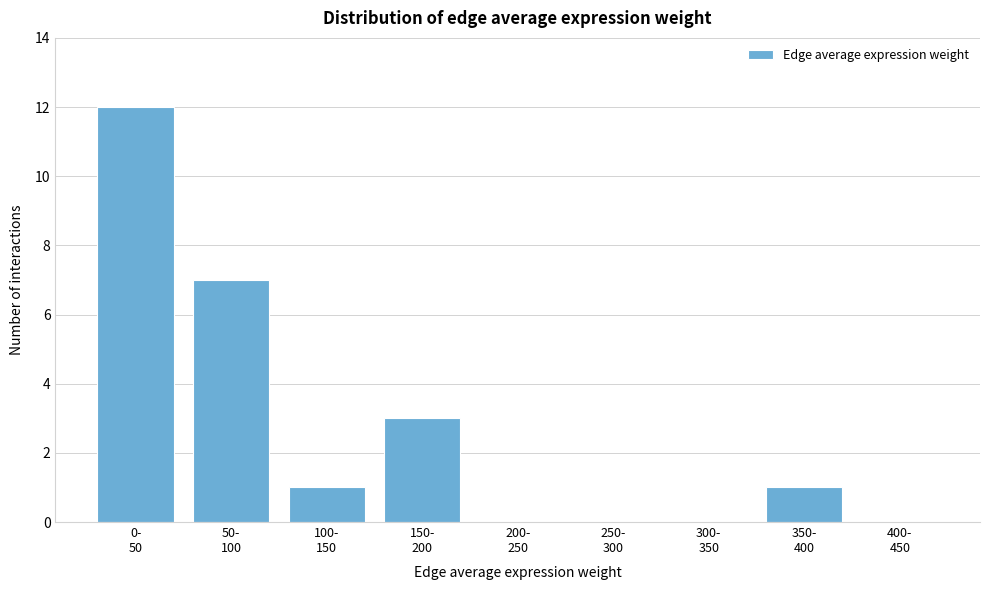

What is the sum of all values?

24